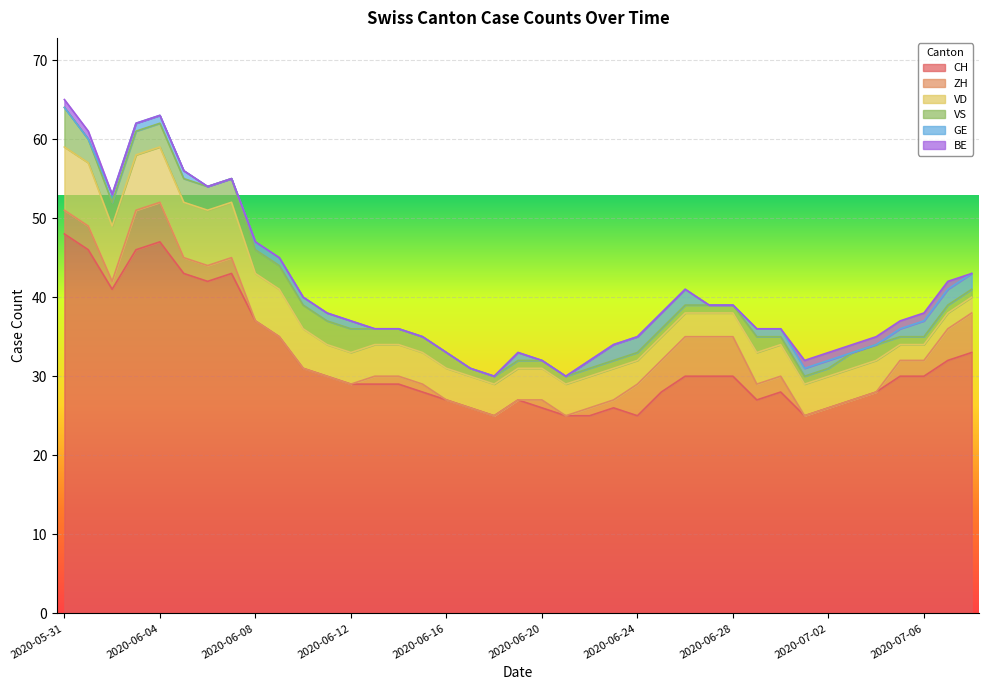

What is the maximum value for ZH?

5